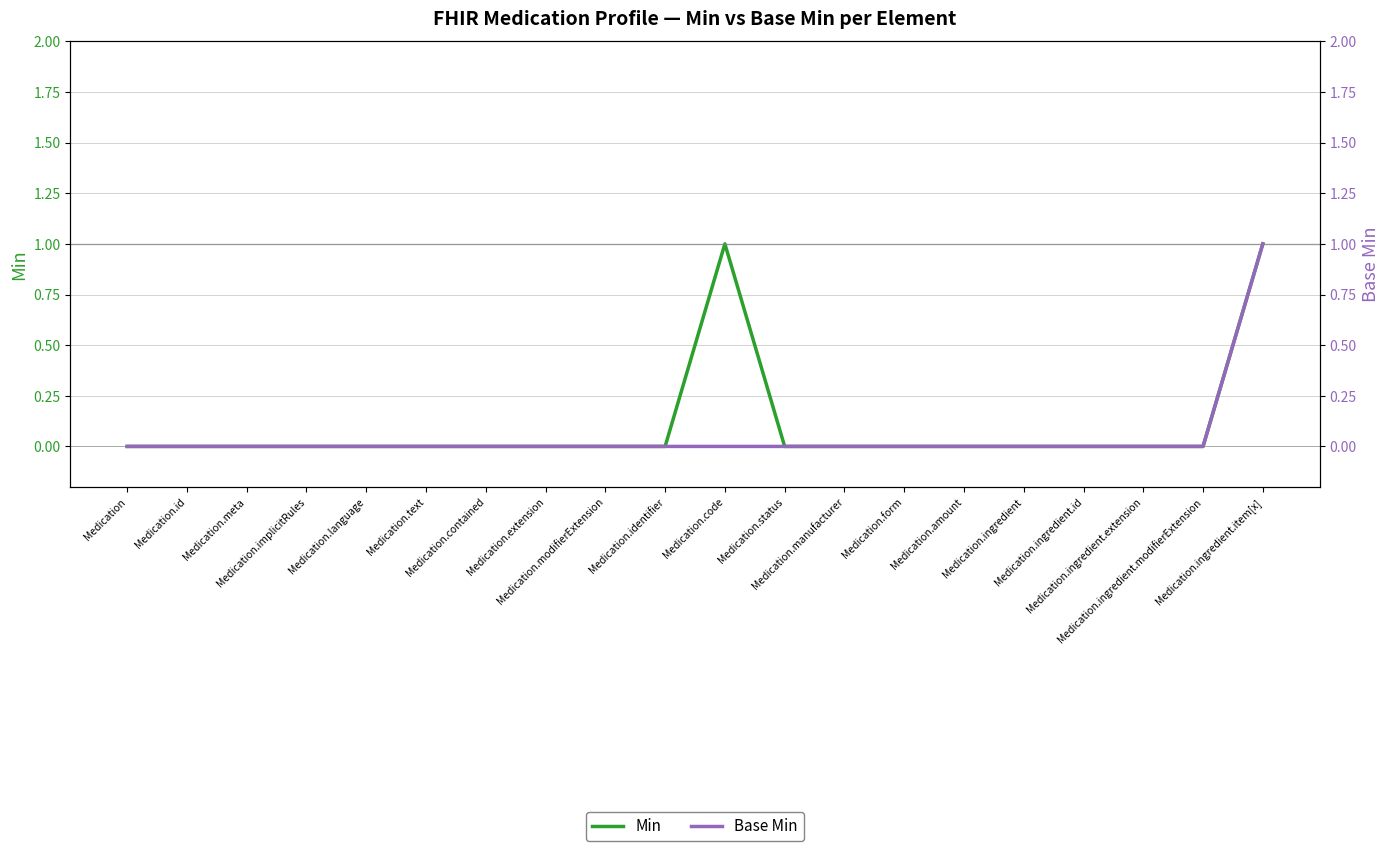

List the labels in order of Min value, smallest first.

Medication, Medication.id, Medication.meta, Medication.implicitRules, Medication.language, Medication.text, Medication.contained, Medication.extension, Medication.modifierExtension, Medication.identifier, Medication.status, Medication.manufacturer, Medication.form, Medication.amount, Medication.ingredient, Medication.ingredient.id, Medication.ingredient.extension, Medication.ingredient.modifierExtension, Medication.code, Medication.ingredient.item[x]